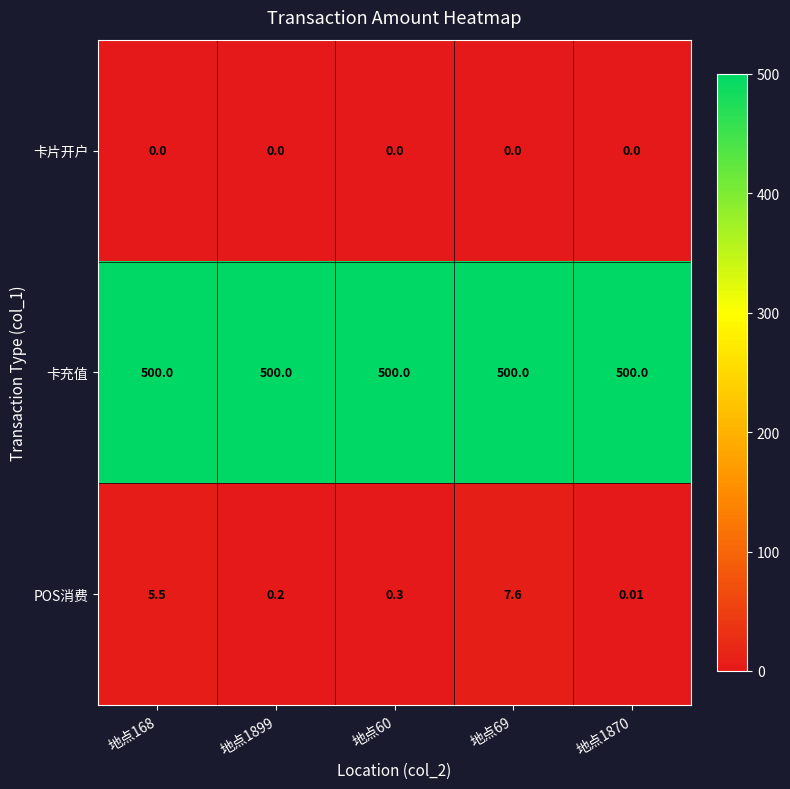

Which series has the widest spread of values?

POS消费